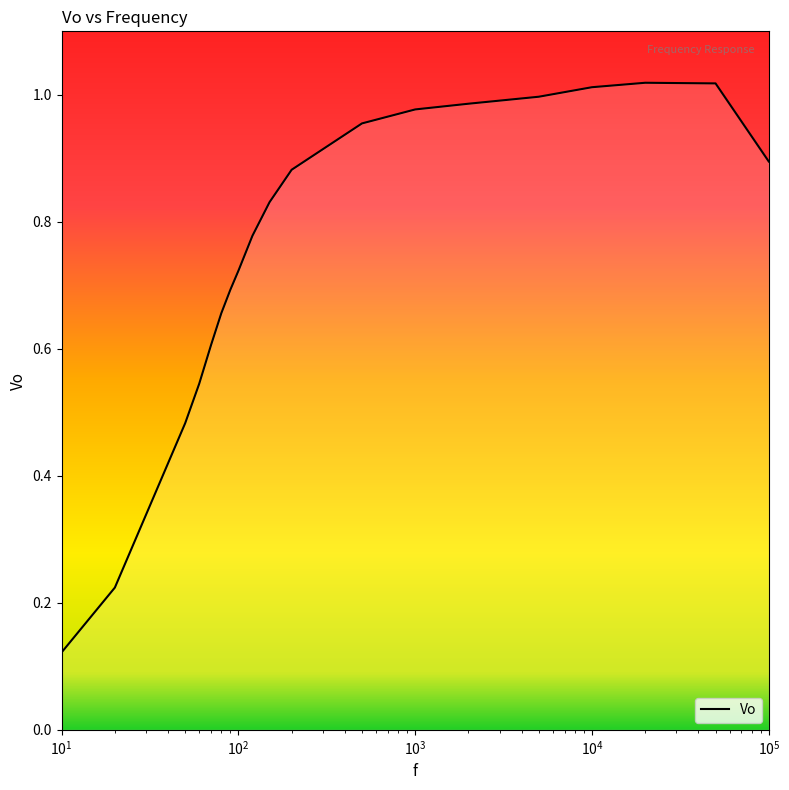

Reading left to right, extract all data points from this chart.

0.1	0.2	0.5	0.5	0.6	0.7	0.7	0.7	0.8	0.8	0.9	1.0	1.0	1.0	1.0	1.0	1.0	1.0	0.9